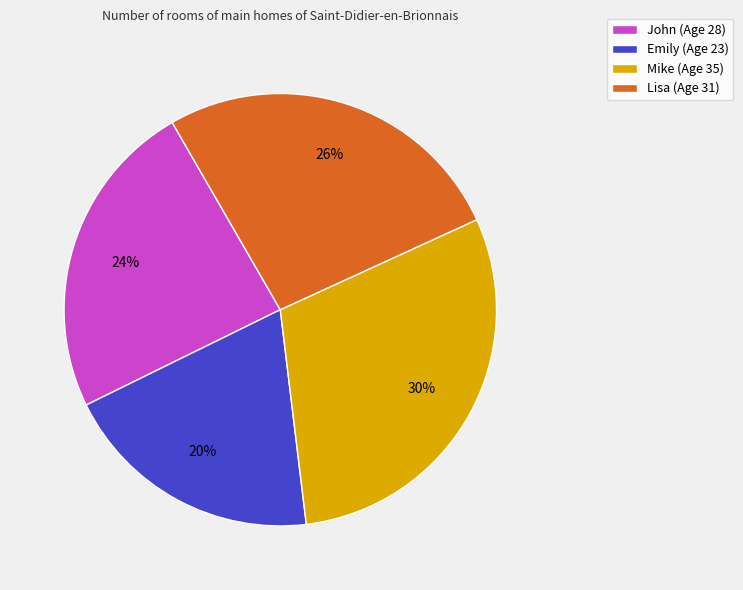

How many slices are in this pie chart?

4